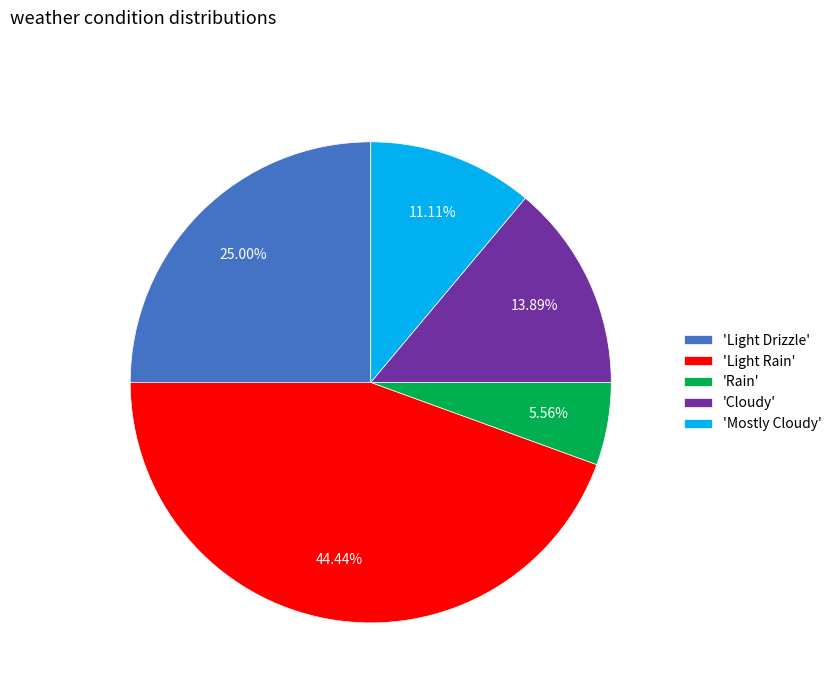

To the nearest percent, what is the difference between the largest and smallest slice percentages?

39%